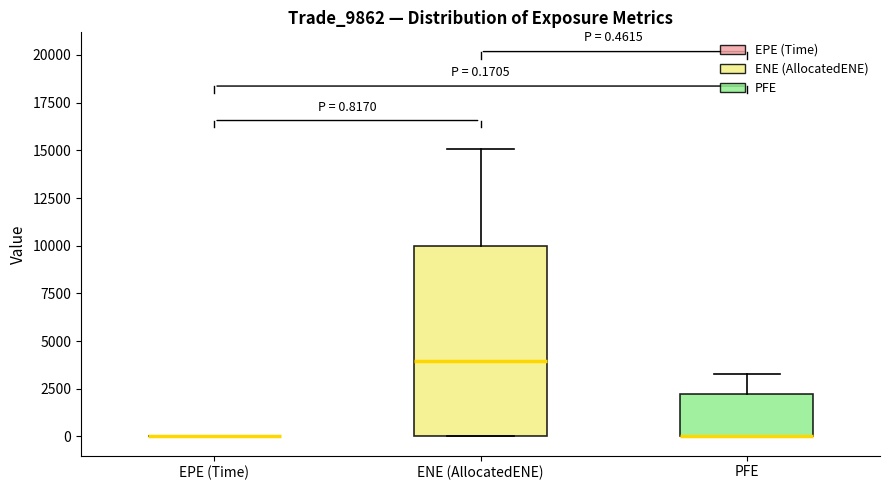

Comparing the boxes themselves (not the whiskers), which one is the tallest?

ENE (AllocatedENE)